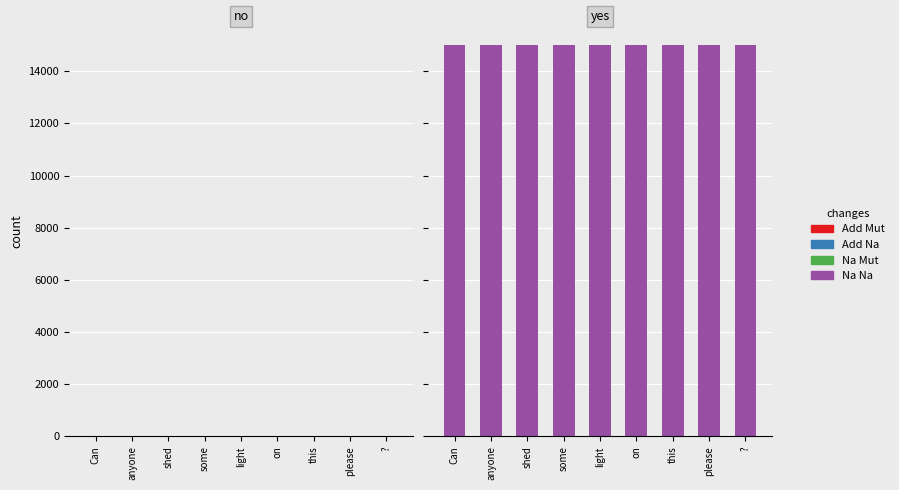

What is the label of the 7th bar from the left?

this